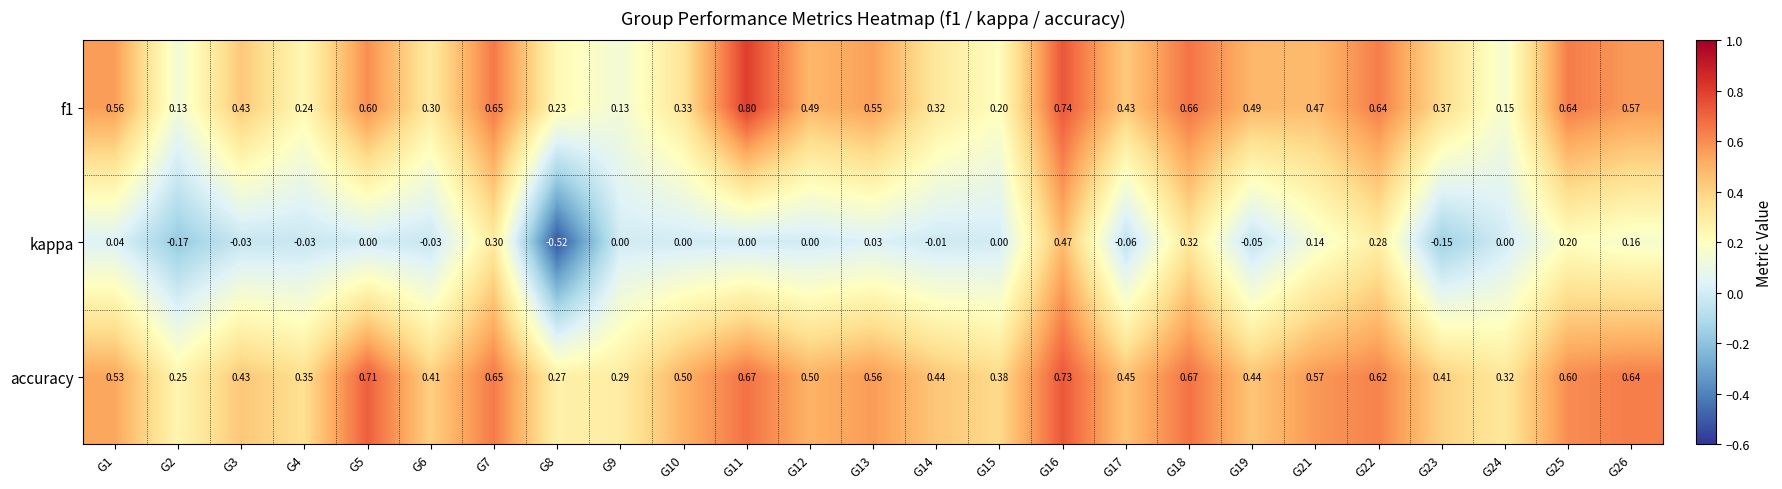

Which series has the largest range (max minus min)?

kappa